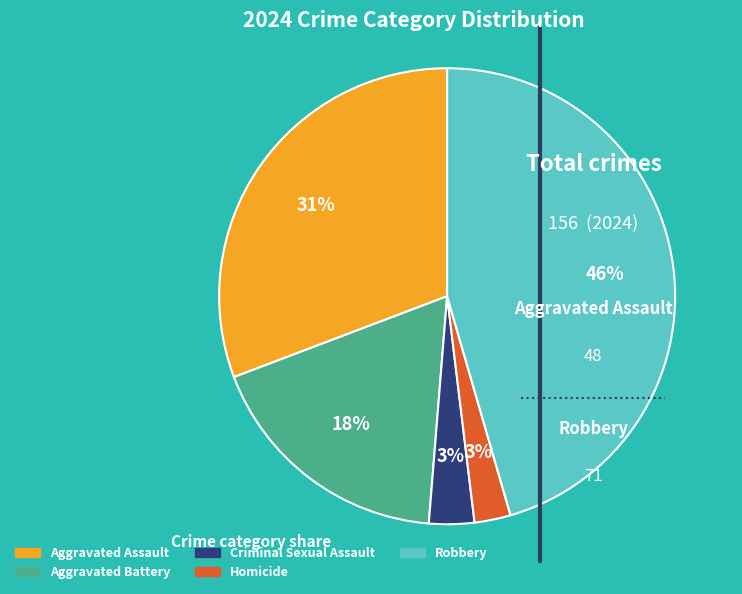

What is the largest slice in the pie chart?

Robbery